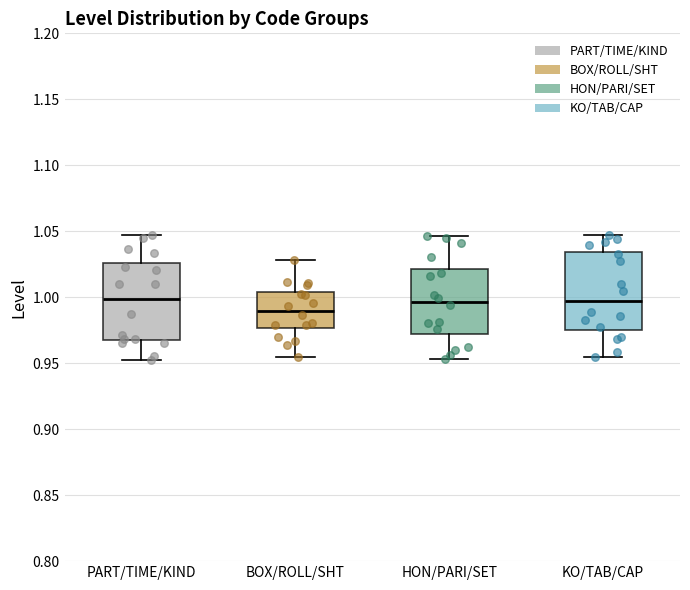

Where does the median line of the box for PART/TIME/KIND sit on the y-axis? The values are not printed on the chart, so give them approximately, as read against the axis.

1.000